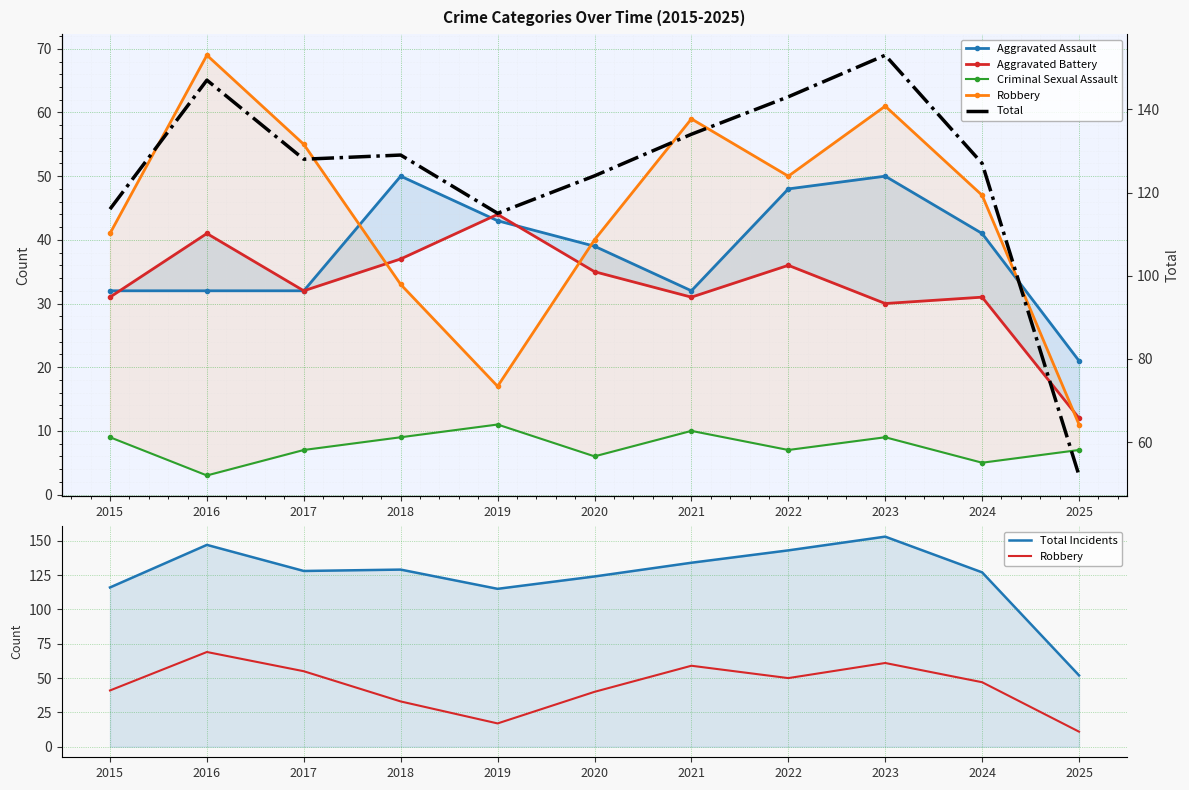

What is the highest value of the Total series?

153